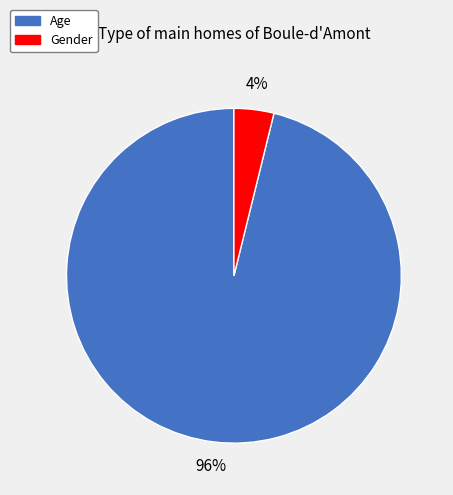

Combined, do Gender and Age account for over 50%?

Yes